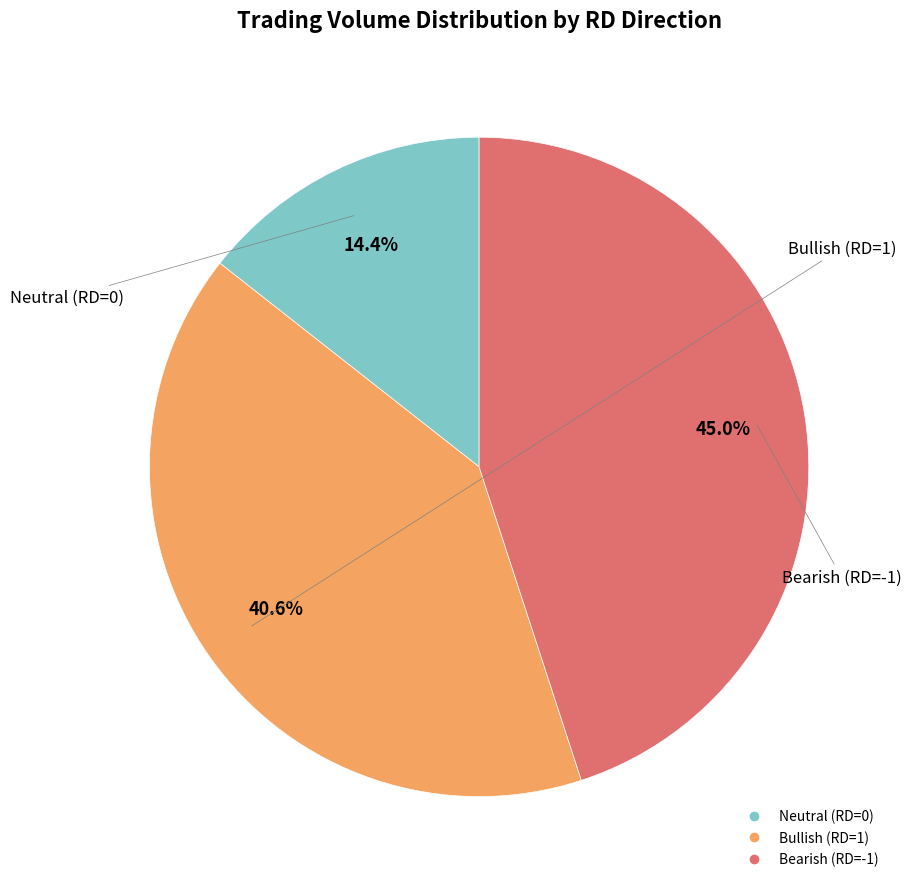

Is there any slice that represents more than half of the pie?

No